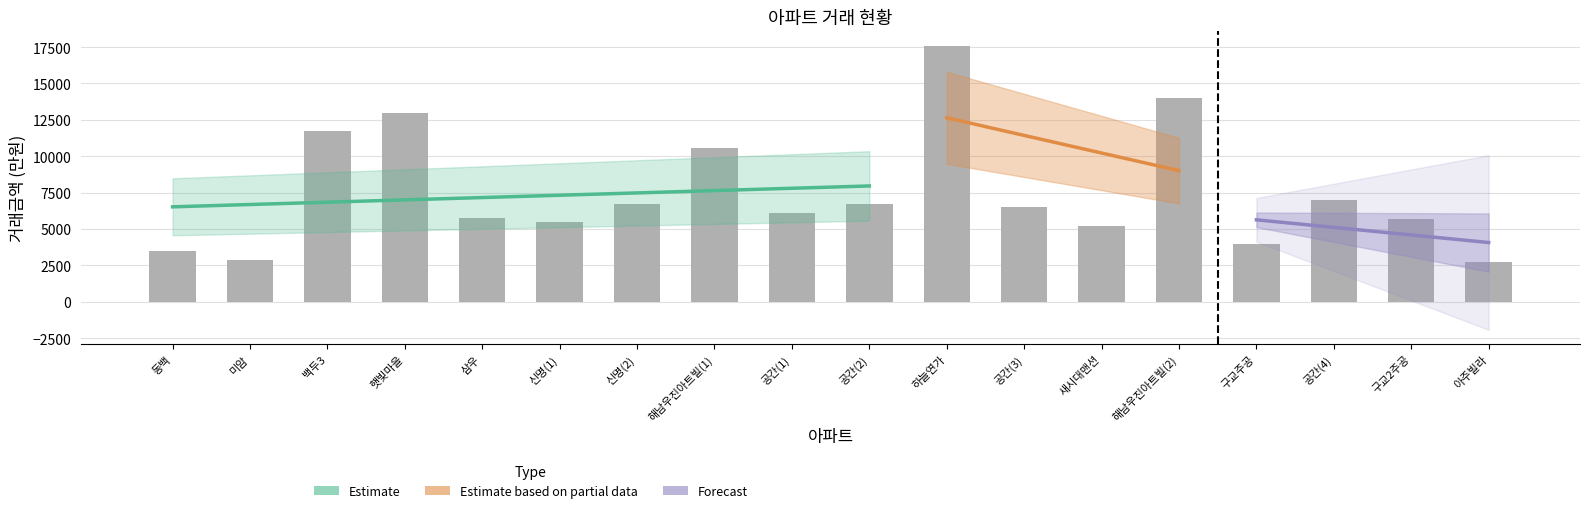

What is the value of the 3rd bar from the left?

11700